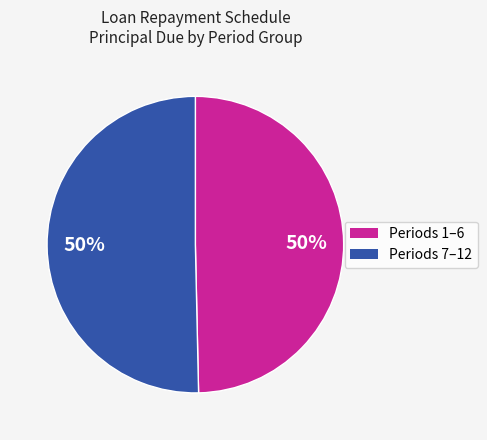

To the nearest percent, what is the average slice percentage?

50%